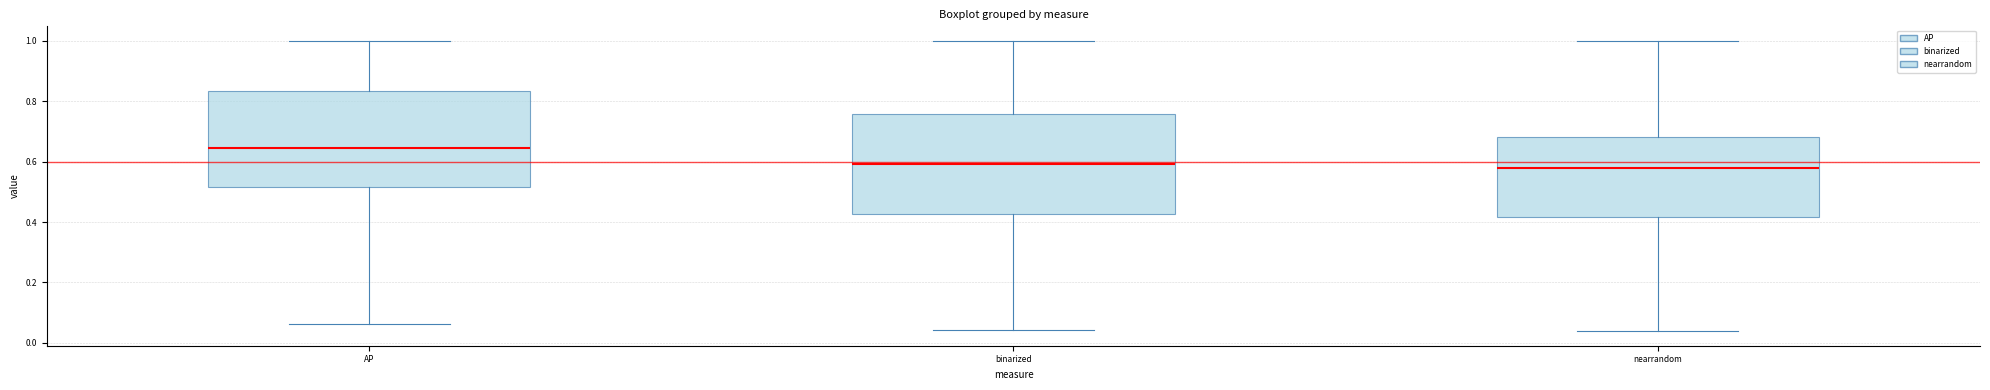

Reading left to right, read every box against the y-axis: the position of its median line, the range the box covers, and the ends of its whiskers. The values are not printed on the chart, so give them approximately, as read against the axis.

AP: median 0.64, box 0.52 to 0.84, whiskers 0.06 to 1.00
binarized: median 0.60, box 0.42 to 0.76, whiskers 0.04 to 1.00
nearrandom: median 0.58, box 0.42 to 0.68, whiskers 0.04 to 1.00